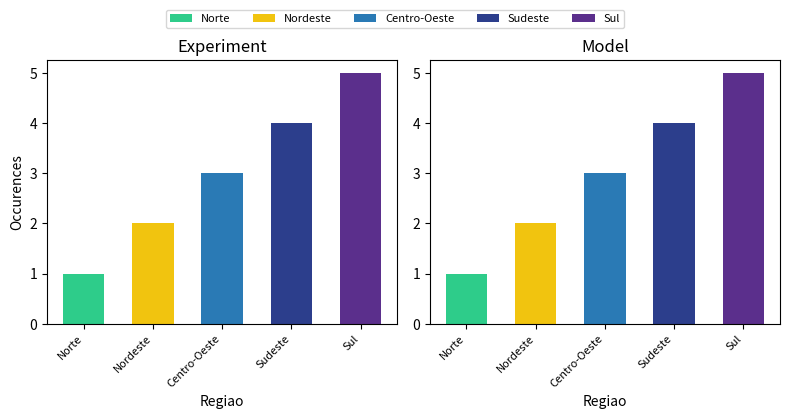

What is the greatest value displayed?

5